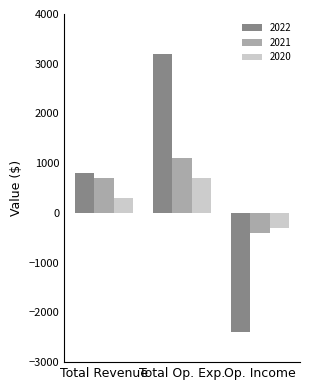

What position from the right is Total Revenue?

3